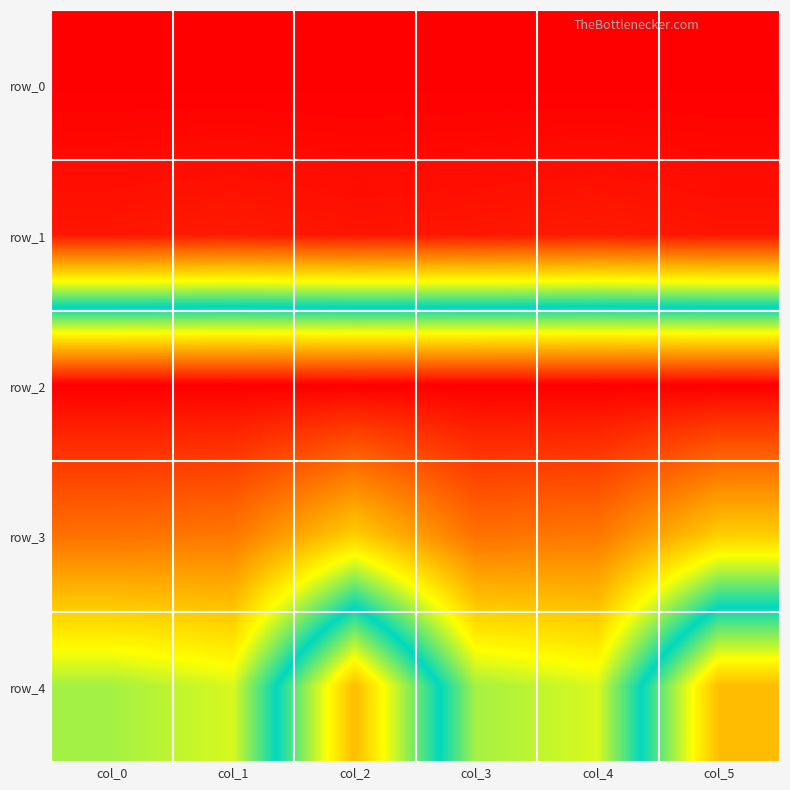

List the series in order of their peak value, highest first.

row_0, row_1, row_4, row_3, row_2